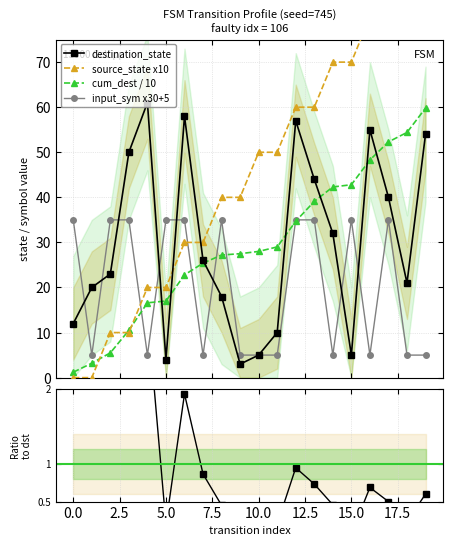

List the series in order of their peak value, lowest first.

ratio dst/src, input_sym x30+5, cum_dest / 10, destination_state, source_state x10